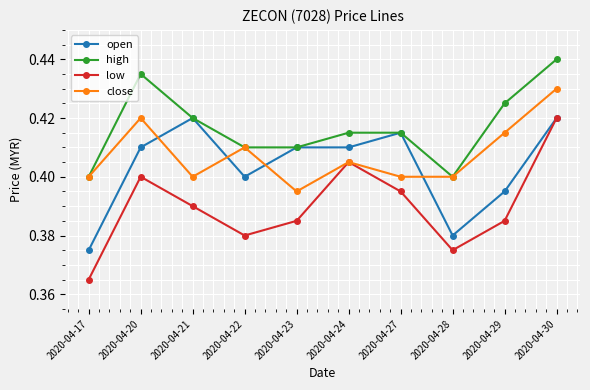

At which label is low closest to 0?

2020-04-17